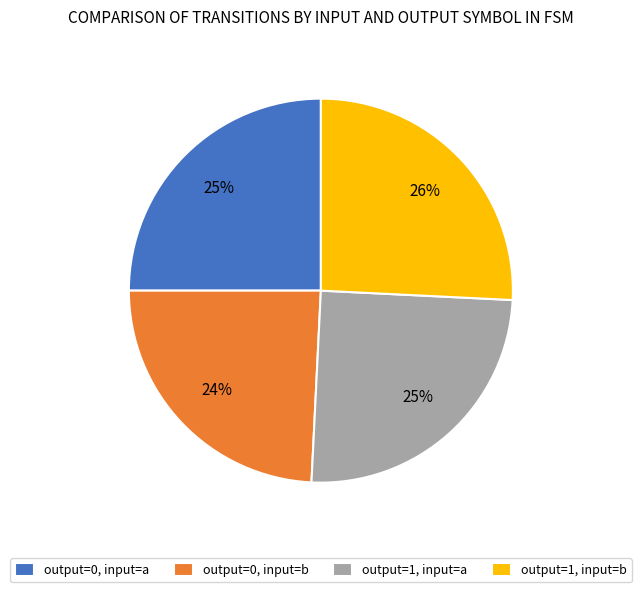

Count the number of slices in the pie.

4